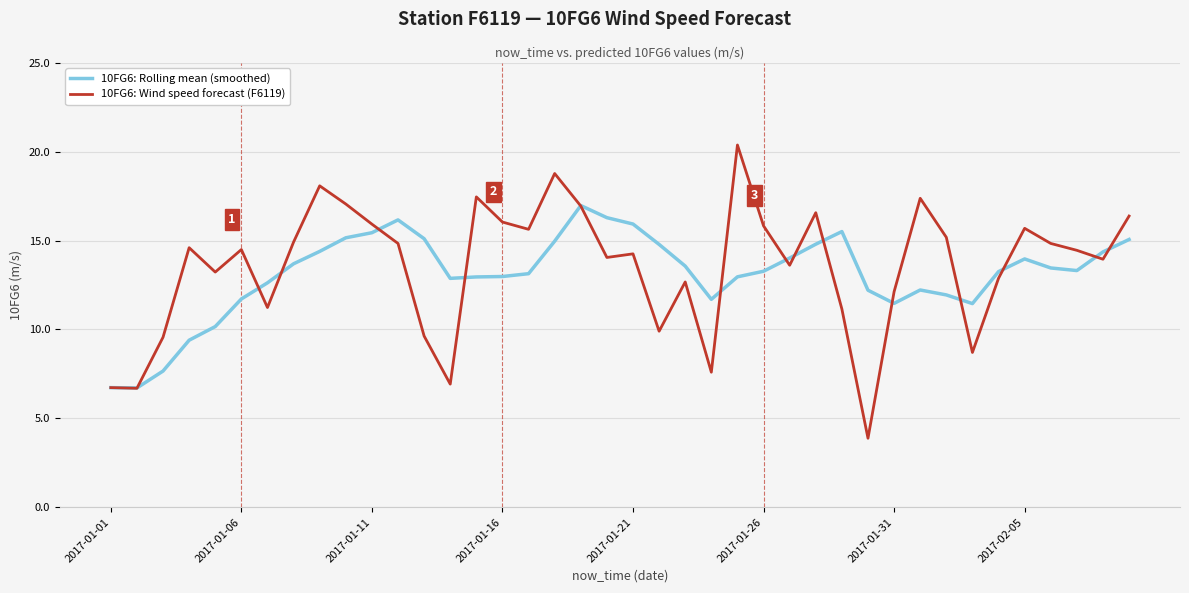

What is the smallest value displayed?

3.9